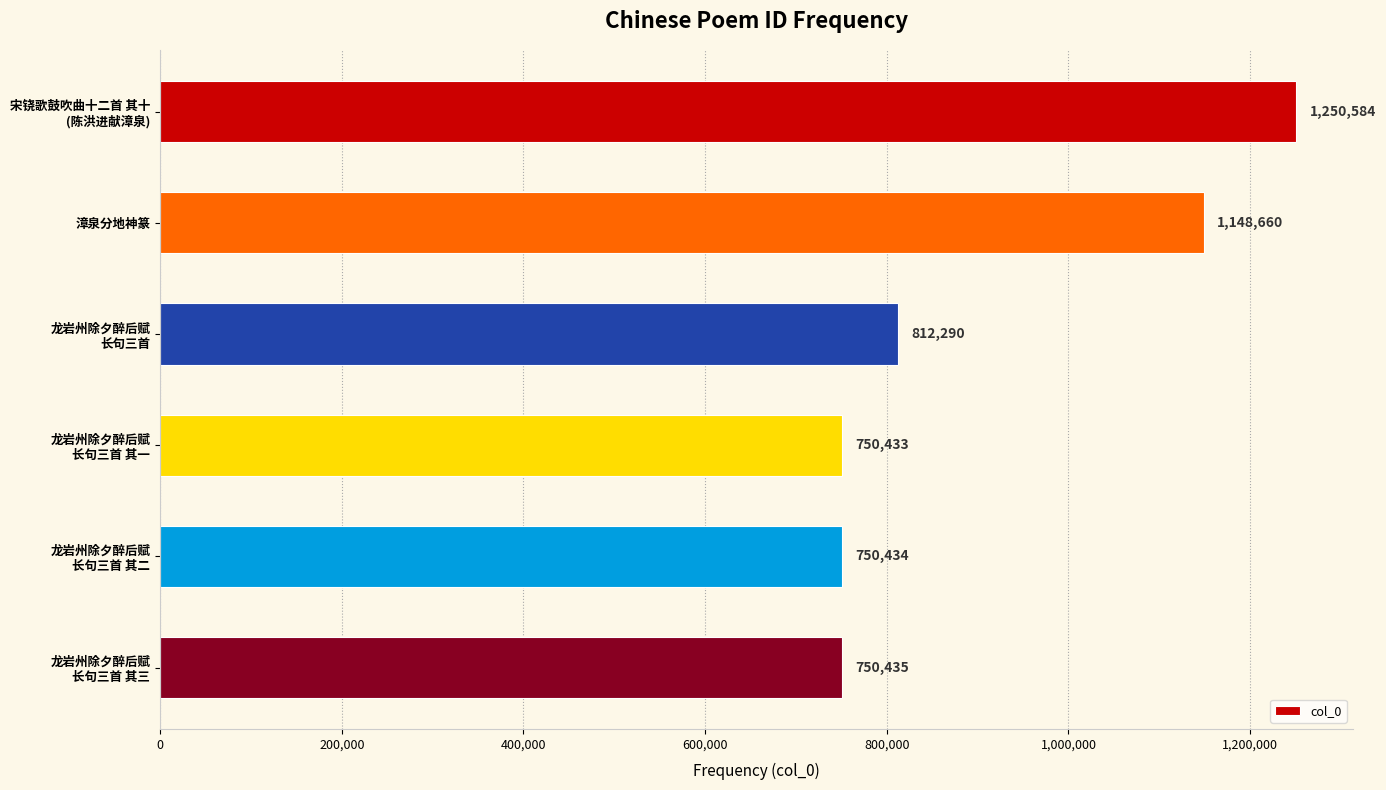

Rank the categories by value from lowest to highest.

龙岩州除夕醉后赋
长句三首 其一, 龙岩州除夕醉后赋
长句三首 其二, 龙岩州除夕醉后赋
长句三首 其三, 龙岩州除夕醉后赋
长句三首, 漳泉分地神篆, 宋铙歌鼓吹曲十二首 其十
(陈洪进献漳泉)